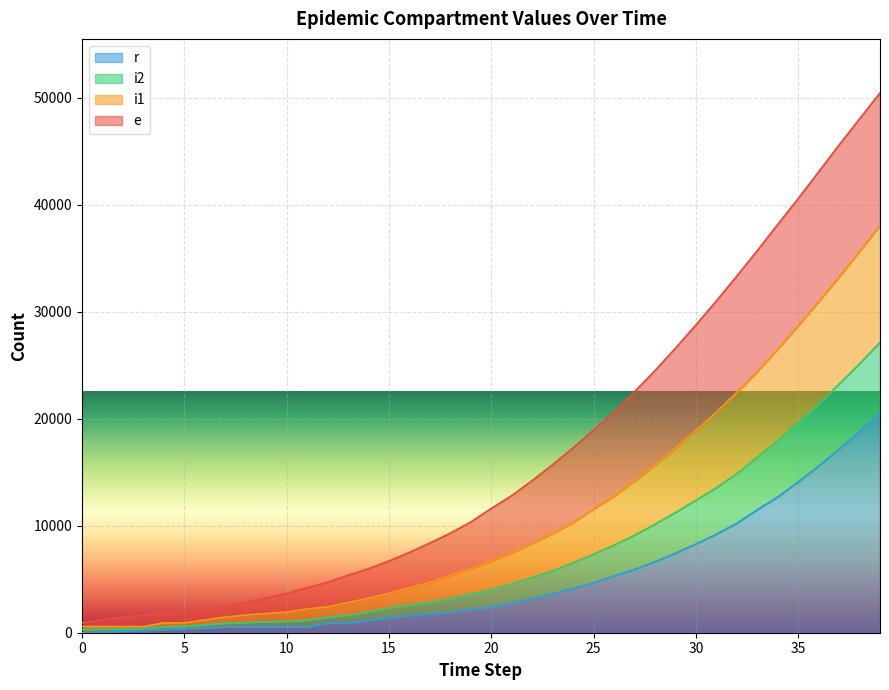

How many data points in r are above 2409?

19